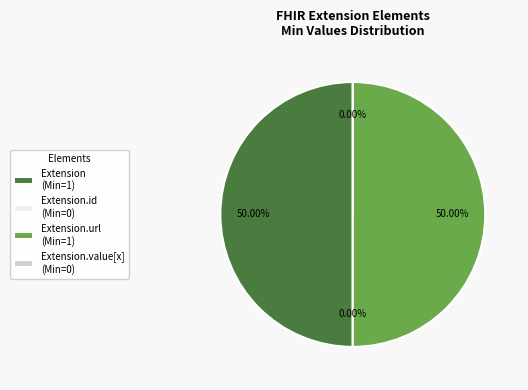

Between Extension.url and Extension.value[x], which is larger?

Extension.url